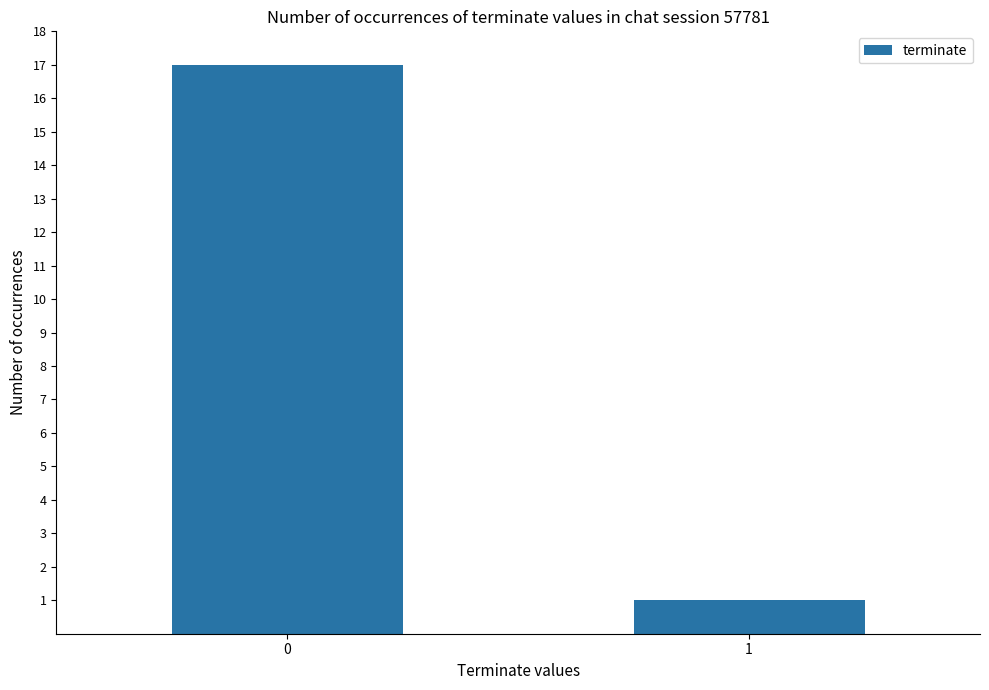

What is the value of the 2nd bar from the left?

1